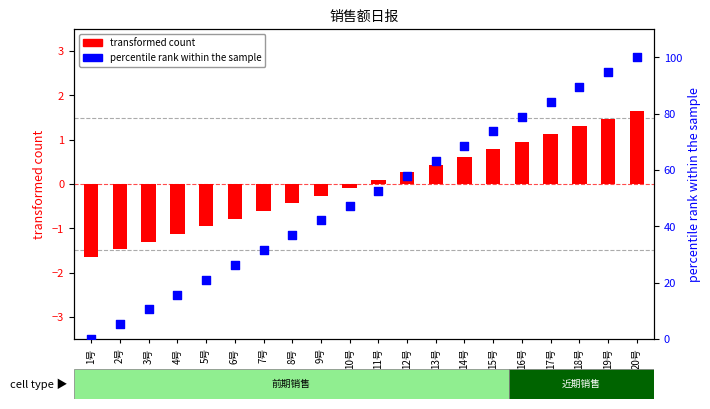

What is the total value across all series at 7号?

31.0